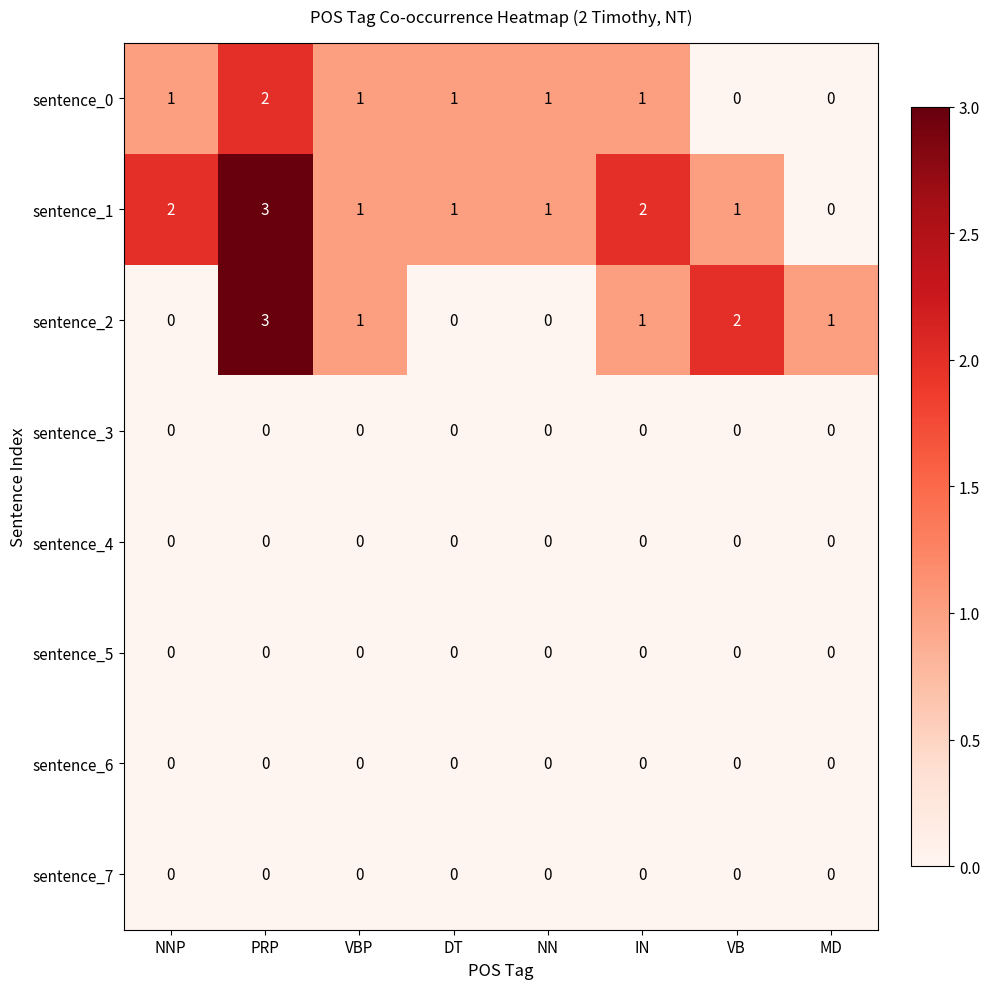

Which series changed the most between IN and MD?

sentence_1